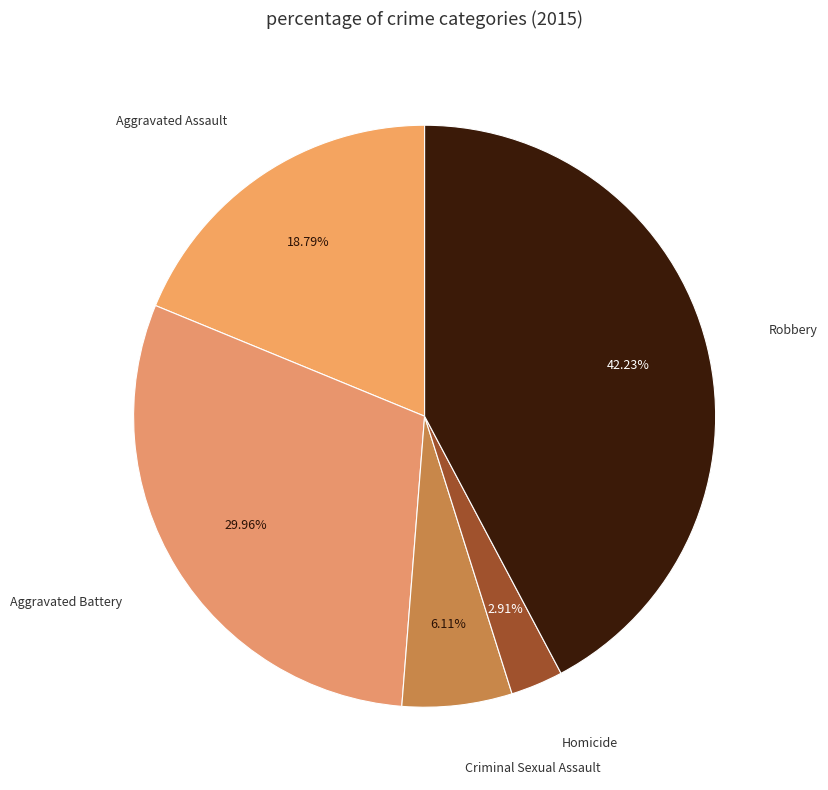

Rank the categories by value from lowest to highest.

Homicide, Criminal Sexual Assault, Aggravated Assault, Aggravated Battery, Robbery